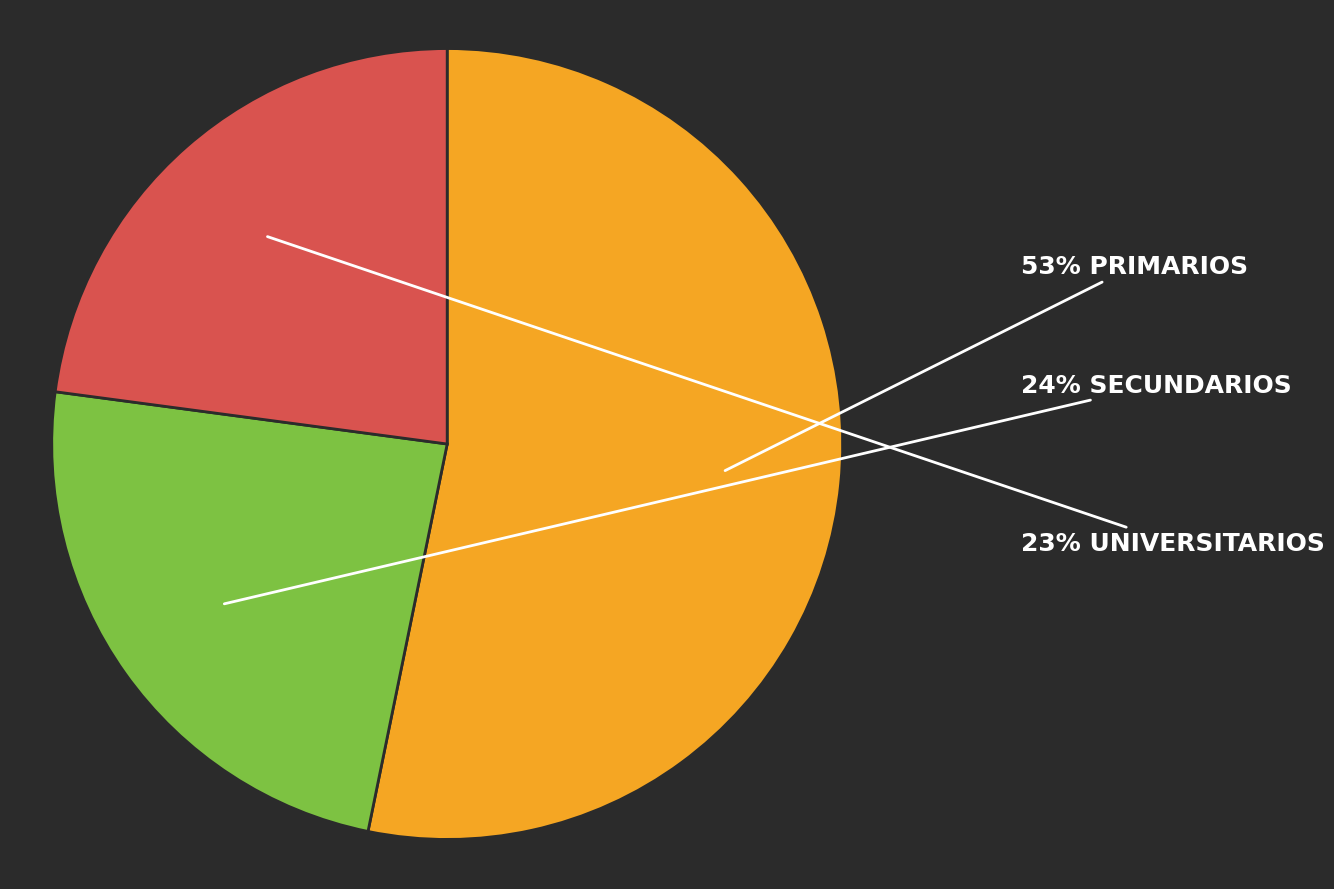

To the nearest percent, what is the average slice percentage?

33%